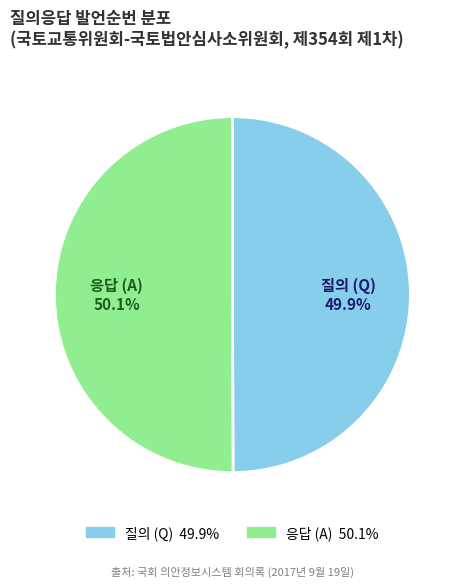

Approximately how many times larger is the value at 질의 (Q) compared to 응답 (A)?

1.0